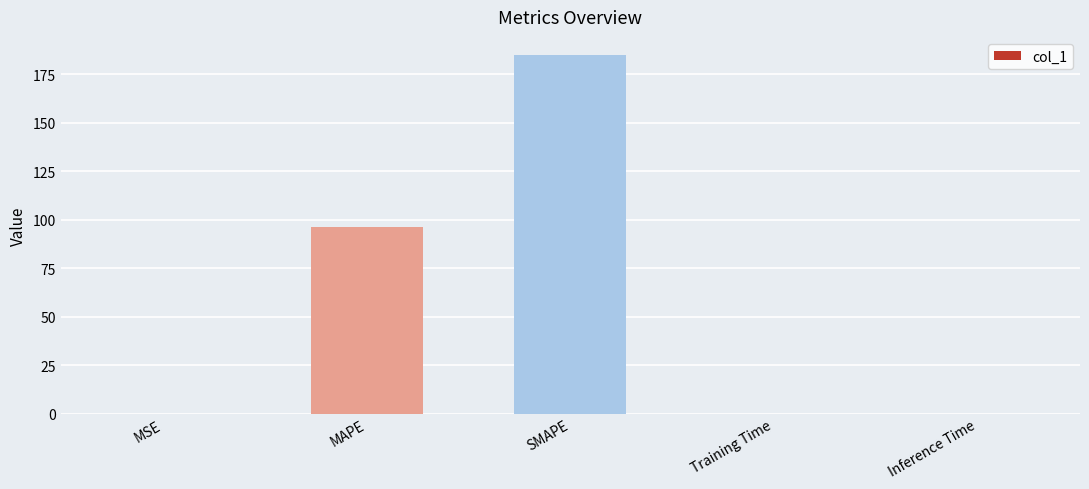

Is it true that the value at Inference Time is 0.0?

True